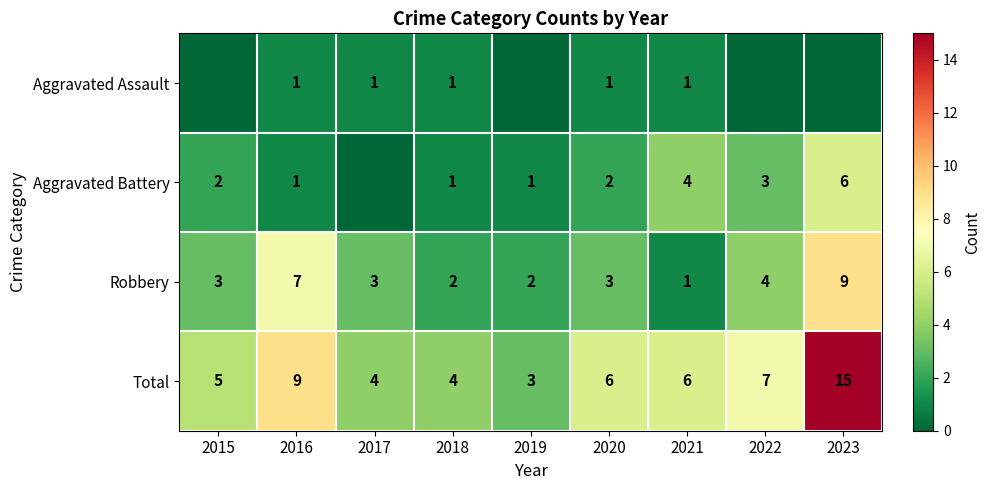

What is the total value across all series at 2021?

12